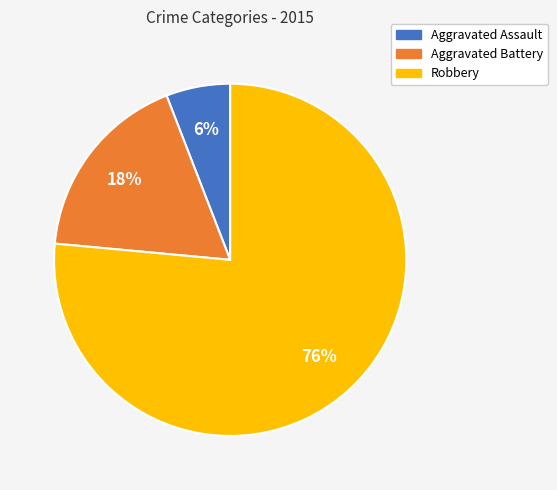

Which slice is the largest?

Robbery